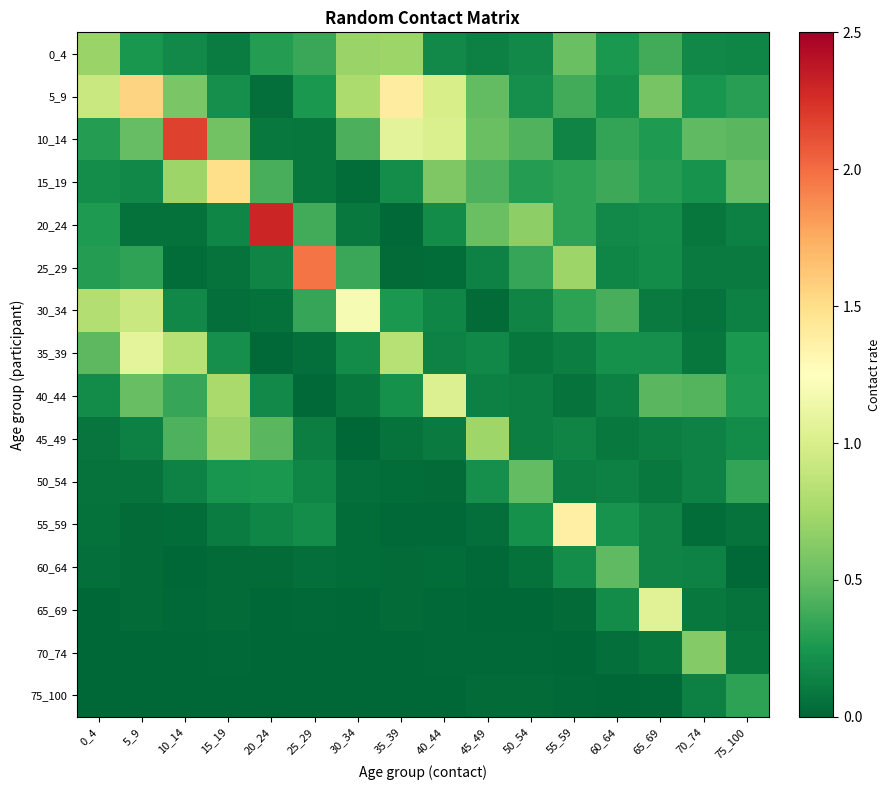

At how many categories does at least one series exceed 1?

10